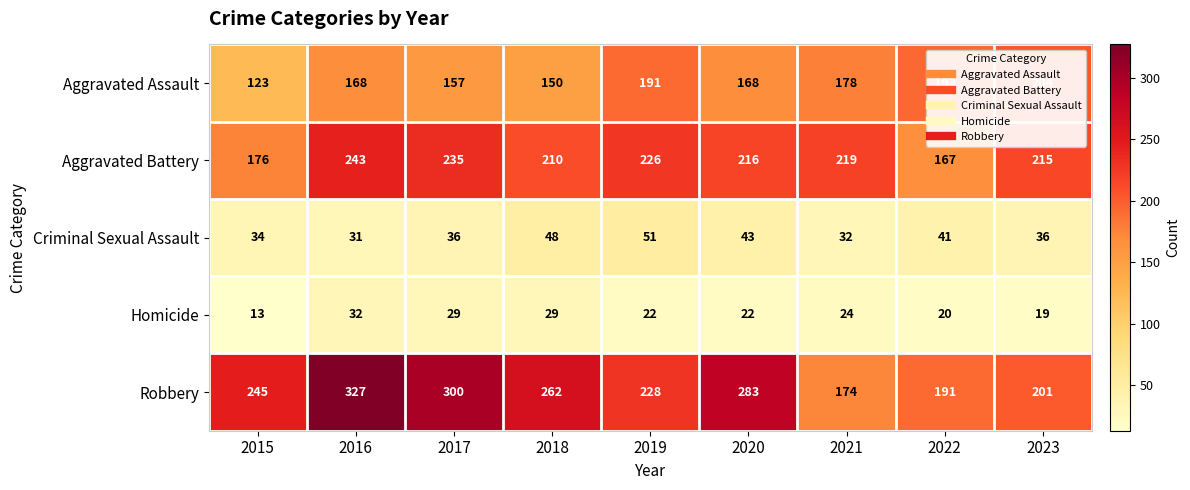

What is the smallest value displayed?

13